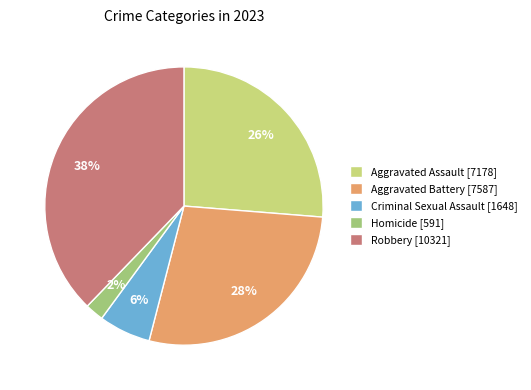

To the nearest percent, what is the average slice percentage?

20%